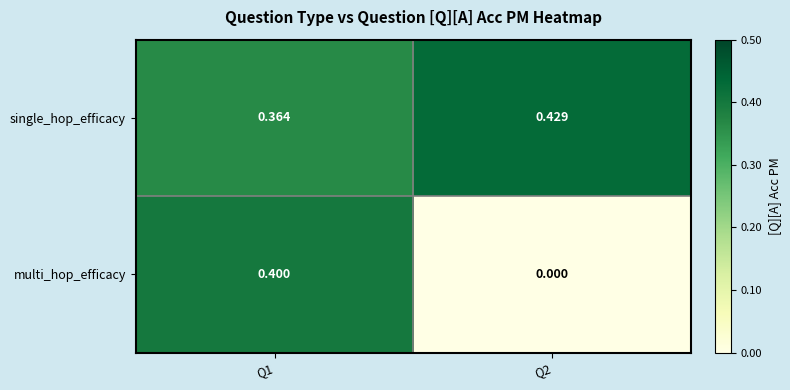

At which category is the sum across all series the highest?

Q1